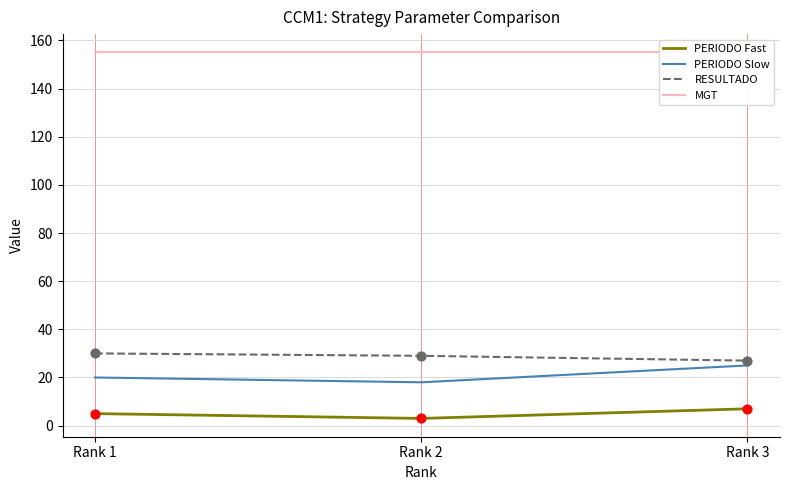

Which series contains the lowest Y value?

PERIODO Fast